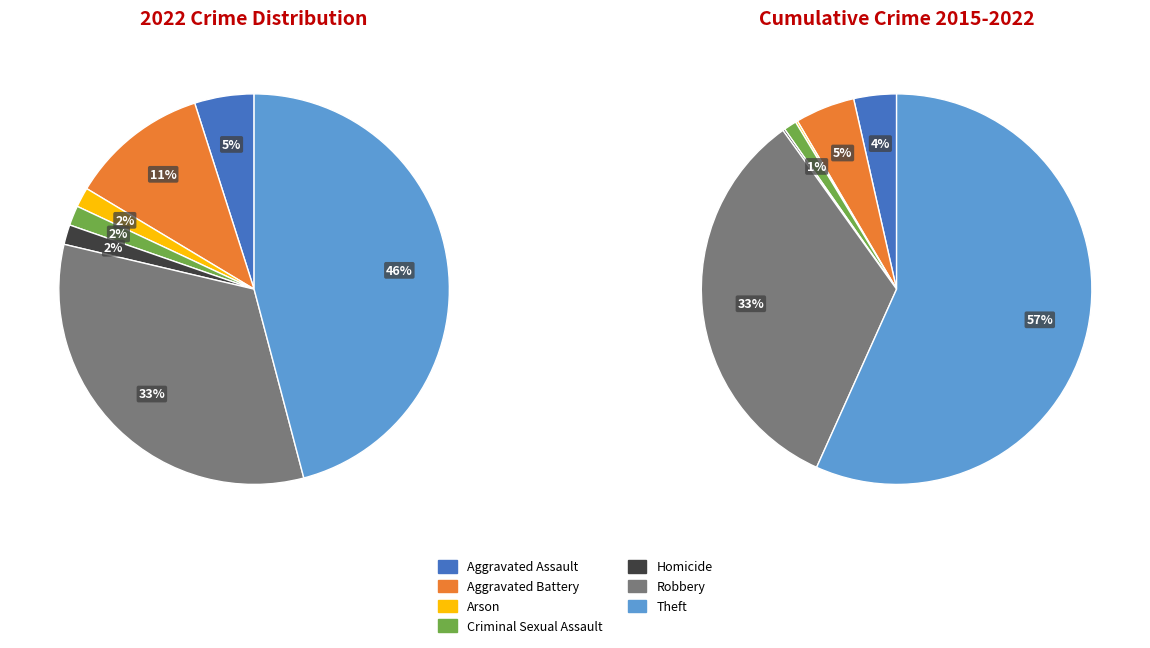

How many segments does this pie chart have?

7